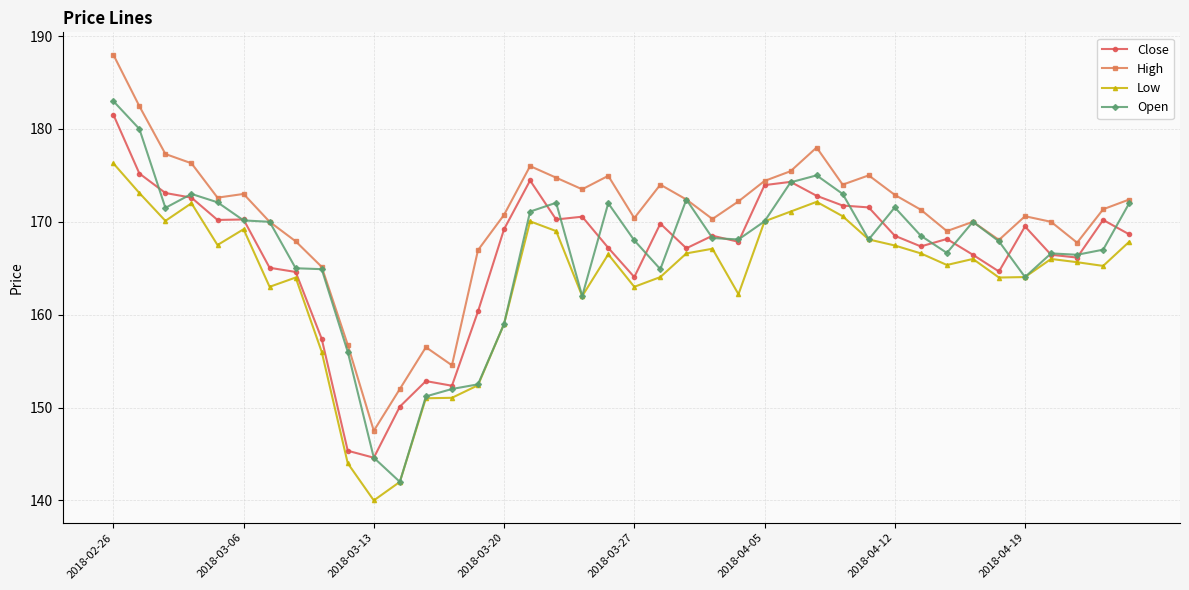

Which series has the largest total across all categories?

High